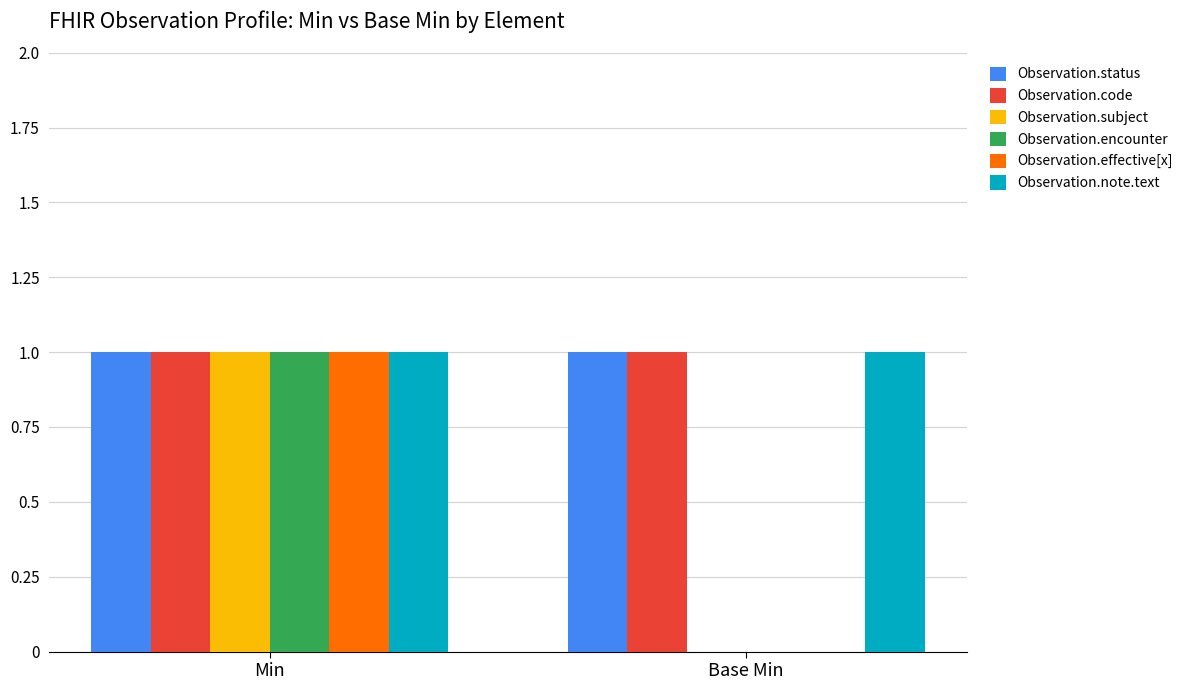

What is the total value across all series at Min?

6